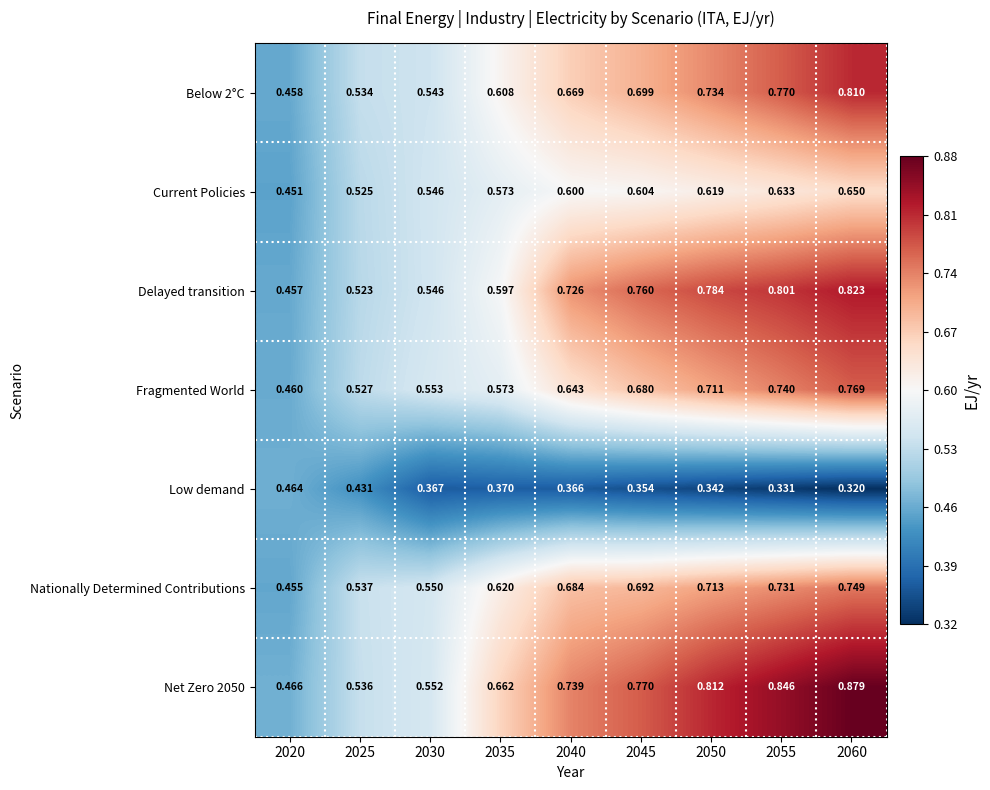

Which series has the widest spread of values?

Net Zero 2050